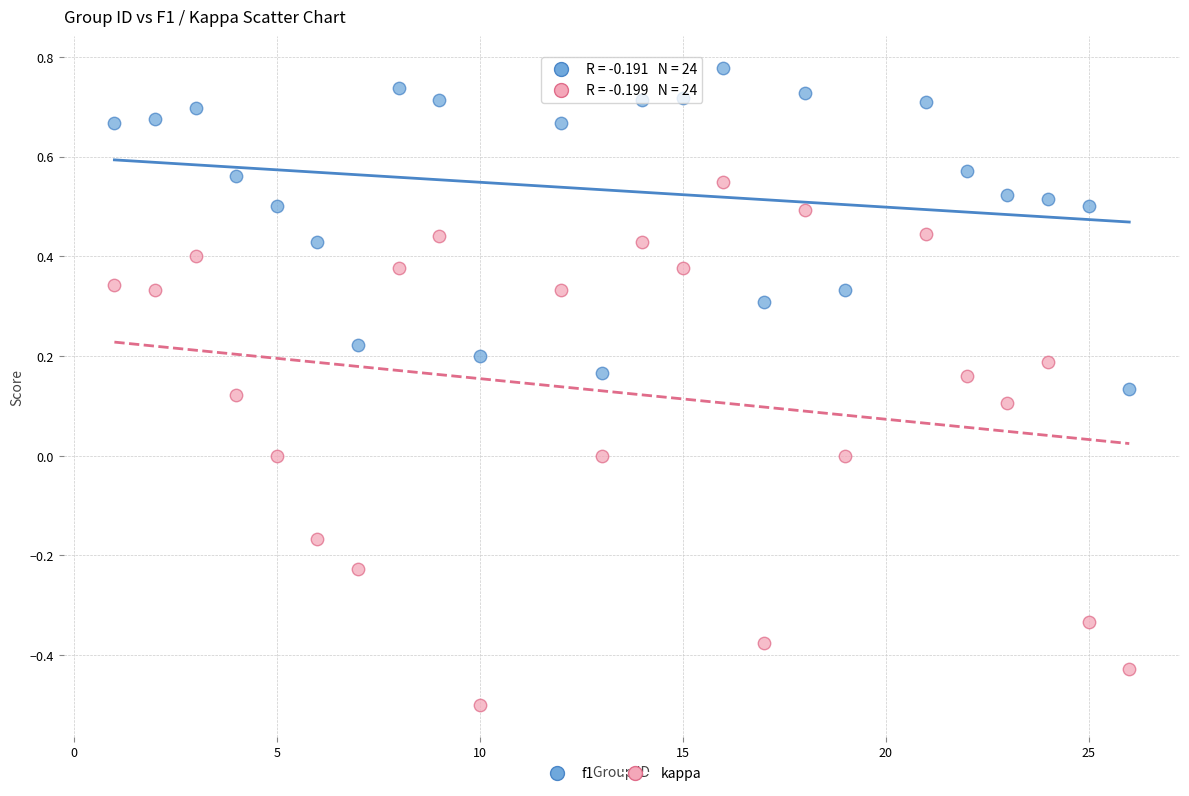

Across all data points, what is the range of Y values (max minus min)?

1.3